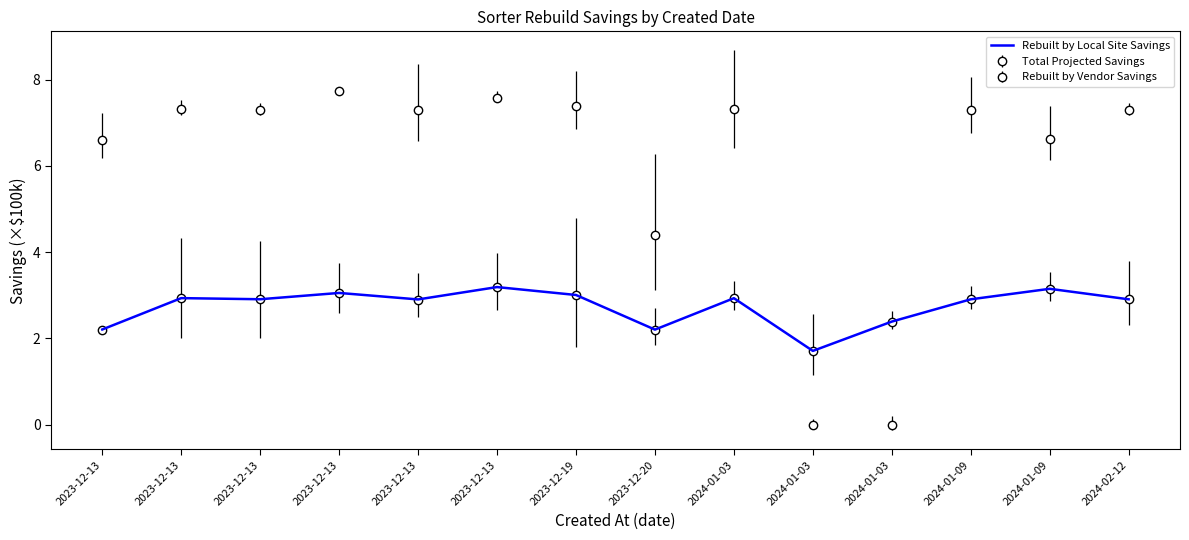

Is this an area chart (filled region under the line)?

No